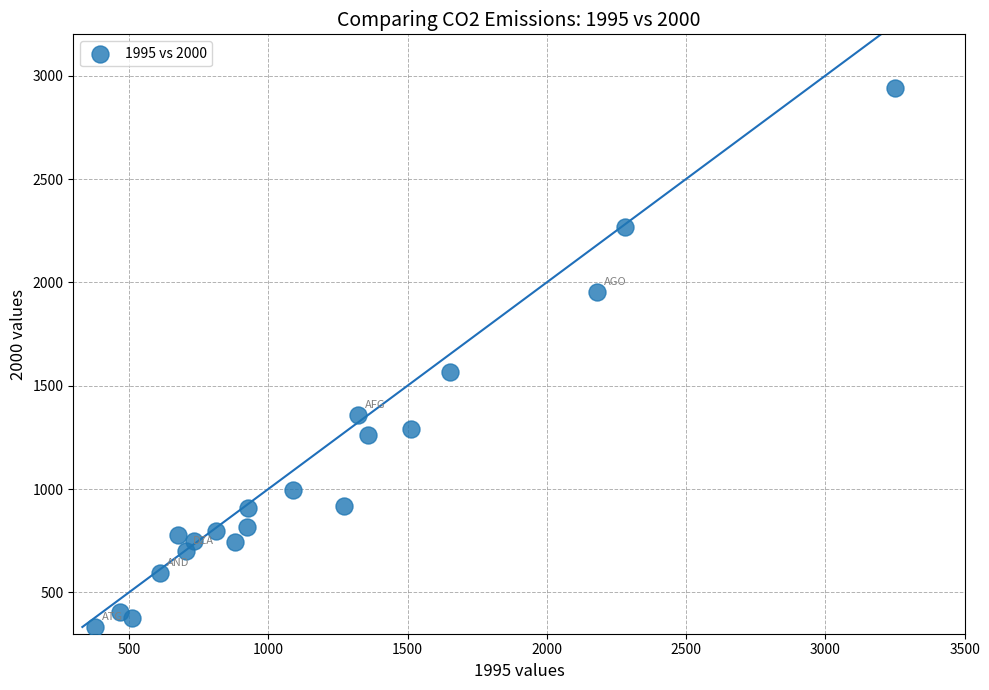

What is the range of Y values (max minus min)?

2608.0